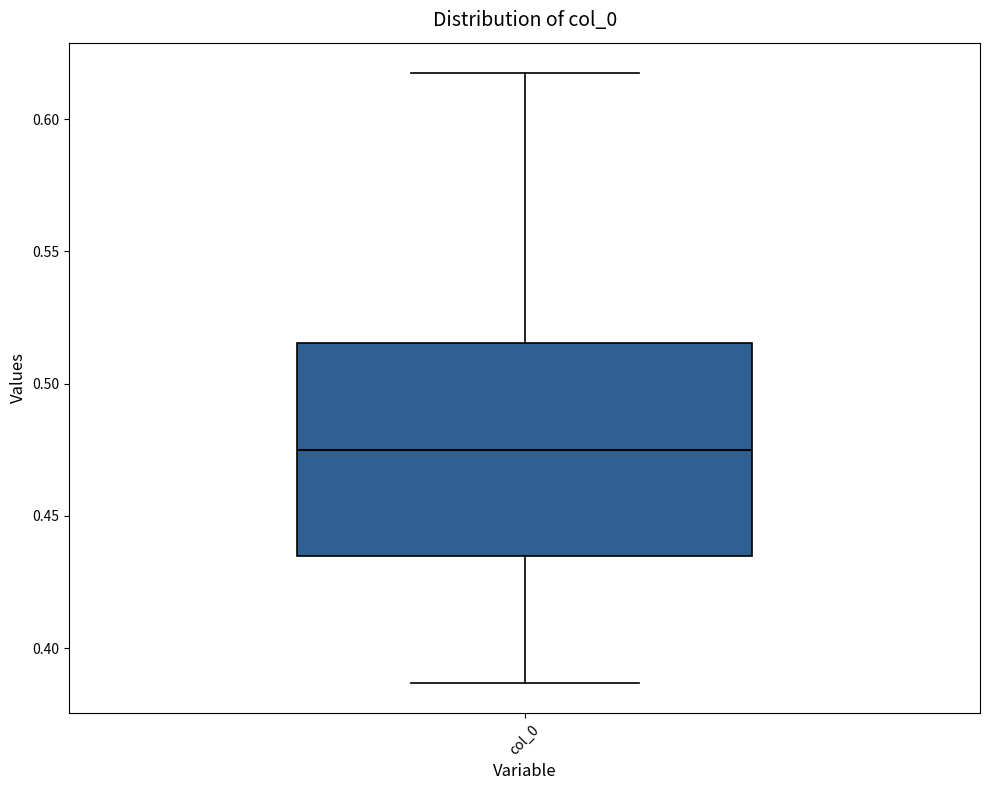

Where does the upper whisker of the box for col_0 end on the y-axis? The values are not printed on the chart, so give them approximately, as read against the axis.

0.615